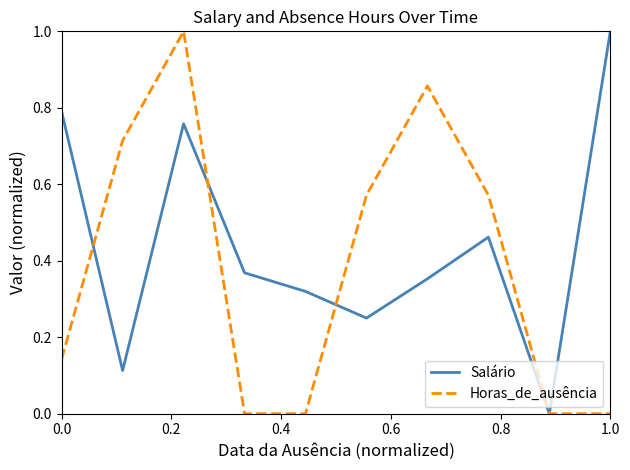

Which series has the largest total across all categories?

Salário